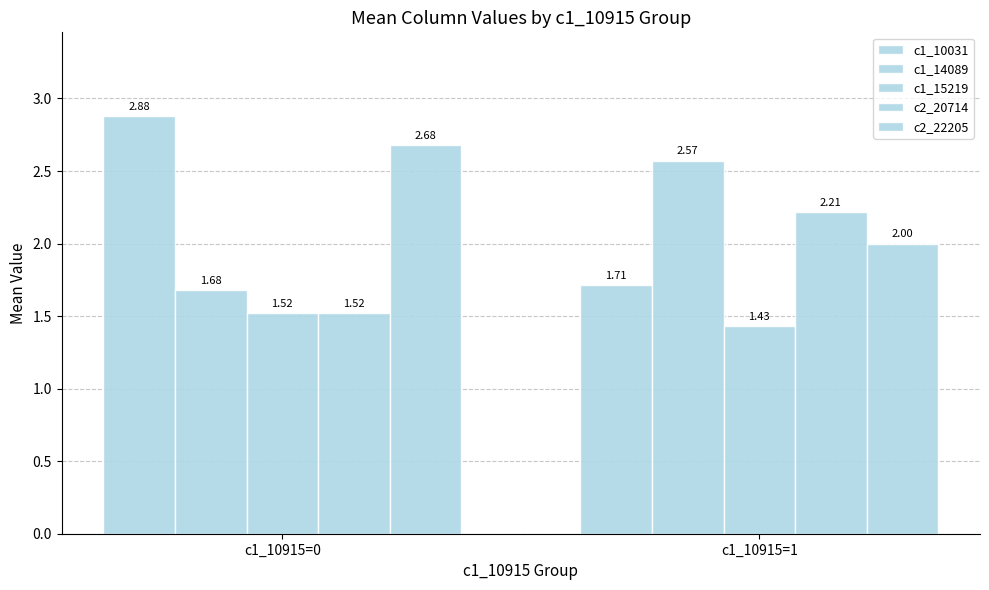

Which series has the widest spread of values?

c1_10031